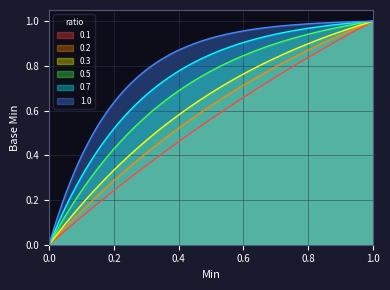

How many lines are shown in the chart?

6